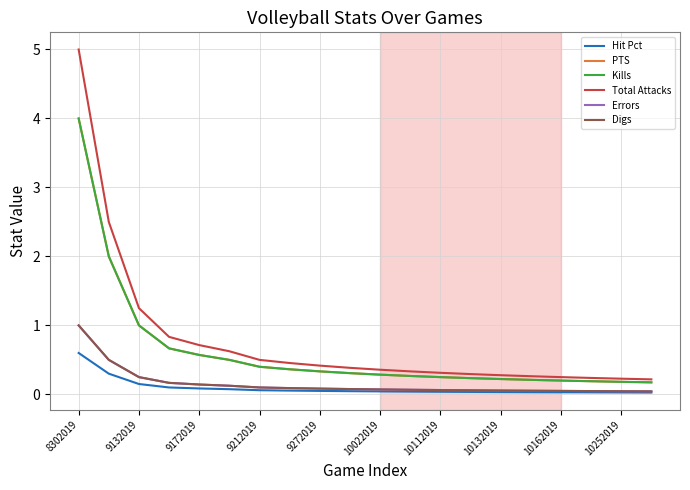

True or false: PTS and Hit Pct intersect in this chart.

False